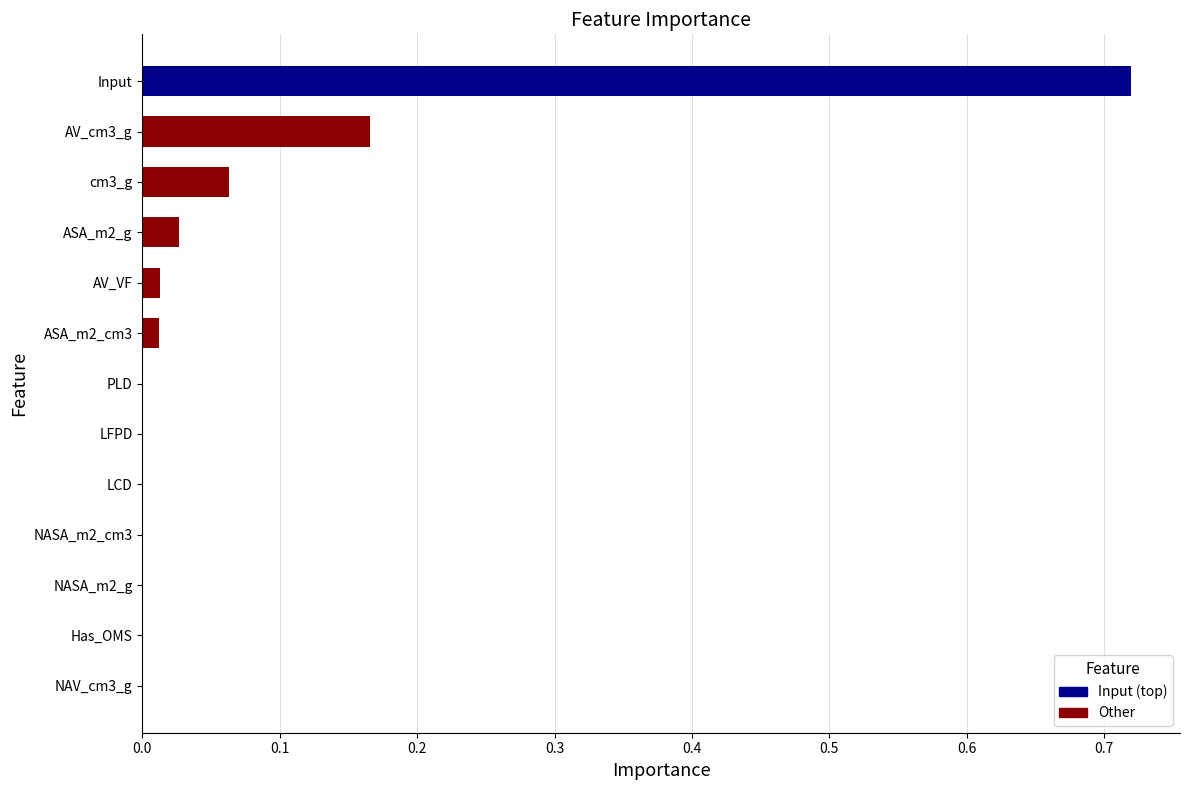

Which category has the highest value across all series?

Input